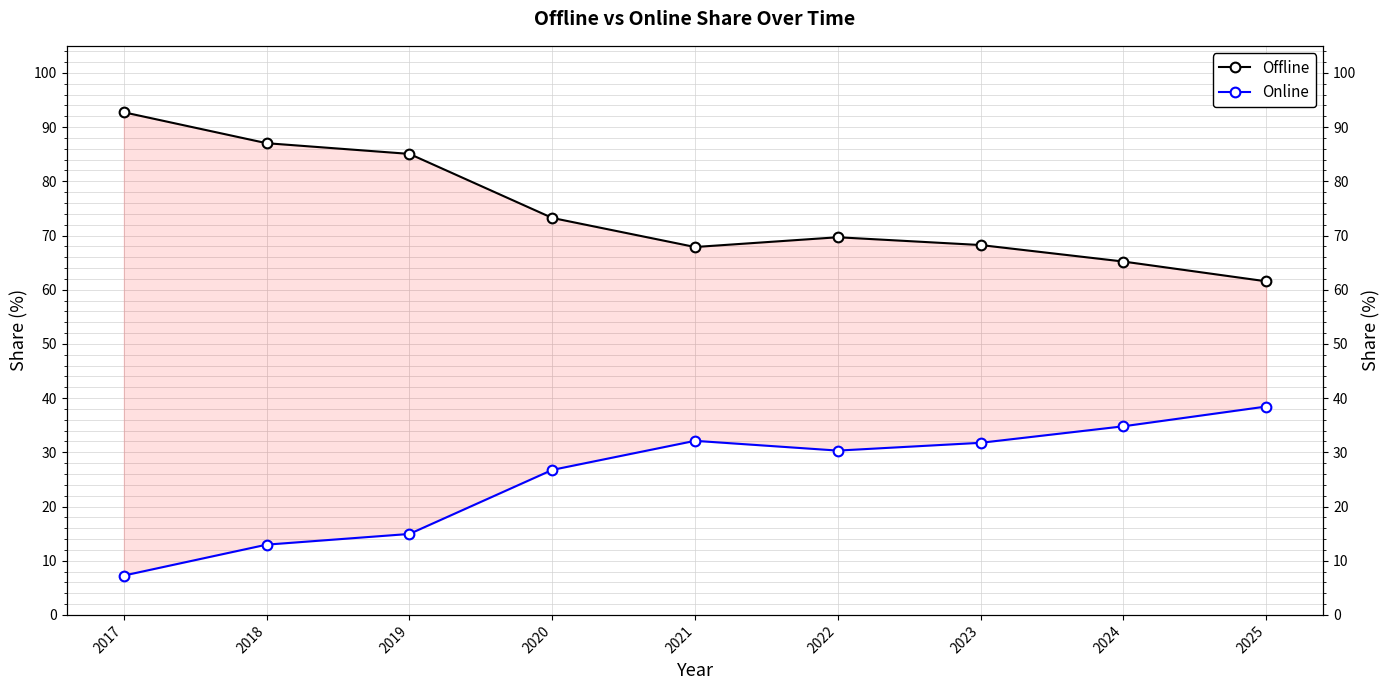

Reading left to right, extract all data points from this chart.

Offline: 2017=92.7	2018=87.0	2019=85.1	2020=73.2	2021=67.9	2022=69.7	2023=68.2	2024=65.2	2025=61.6
Online: 2017=7.3	2018=13.0	2019=14.9	2020=26.8	2021=32.1	2022=30.3	2023=31.8	2024=34.8	2025=38.4